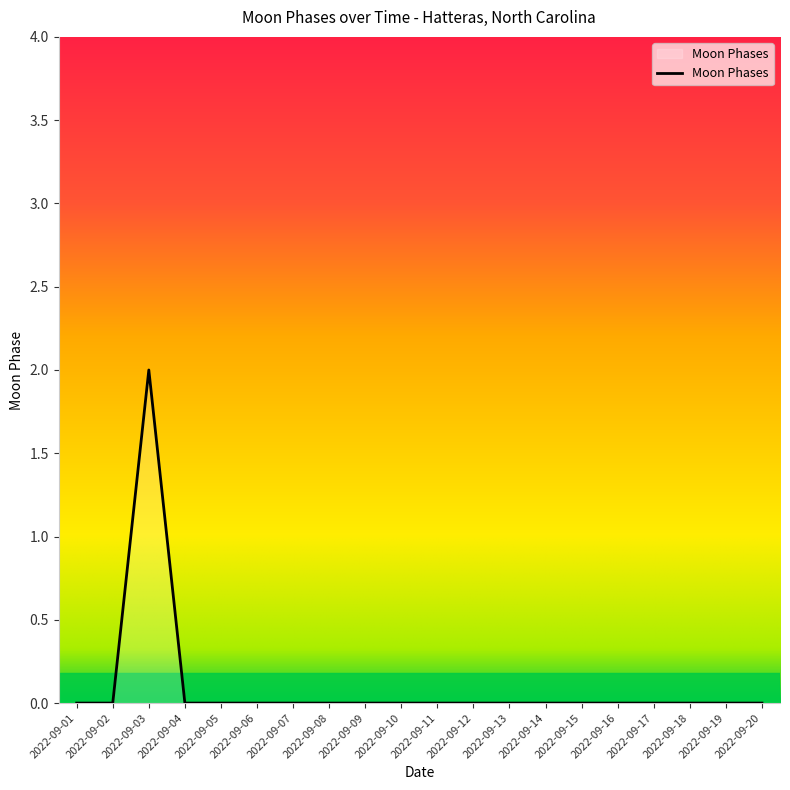

True or false: the data shows 1 at 2022-09-05.

False